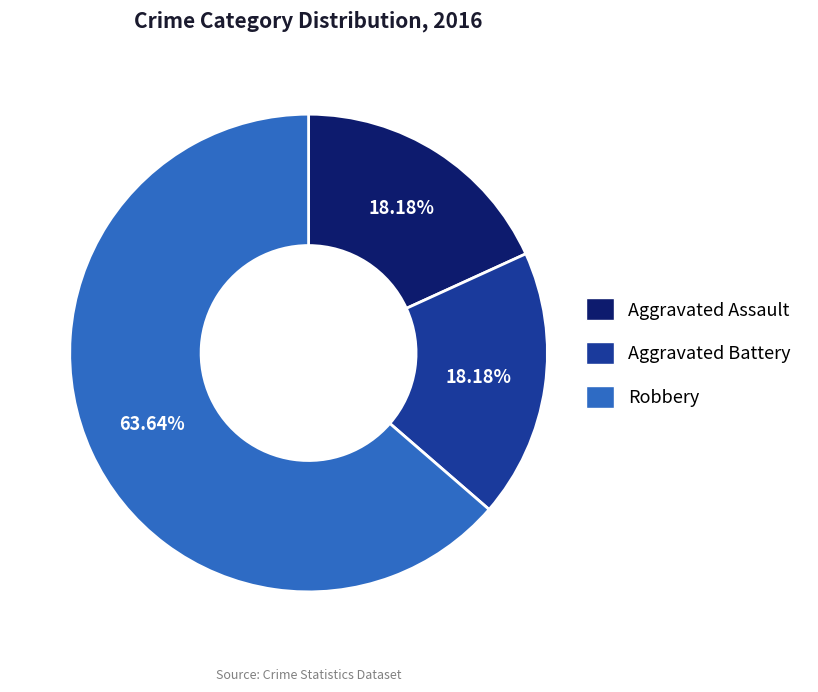

What is the ratio of the value at Aggravated Assault to the value at Robbery?

0.3